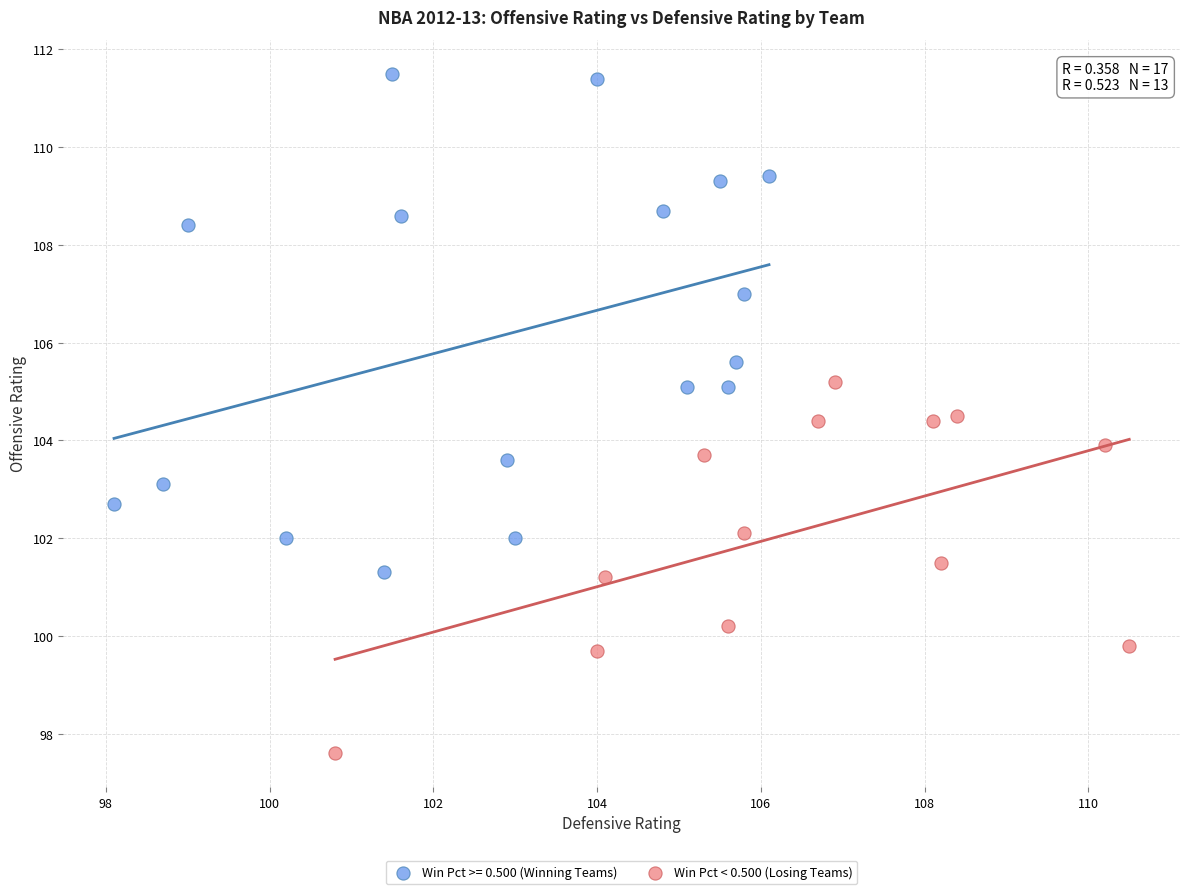

Which series contains the highest Y value?

Win Pct >= 0.500 (Winning Teams)